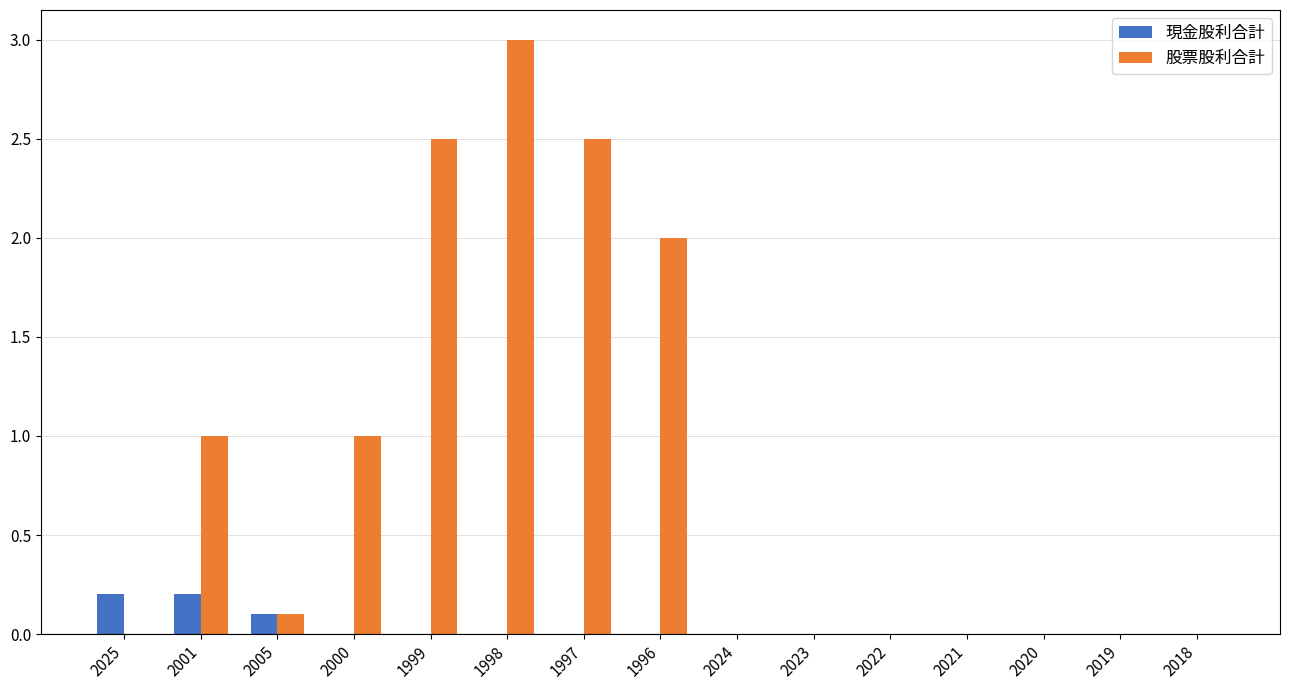

Is it true that 股票股利合計 equals -1.0 at 2023?

False